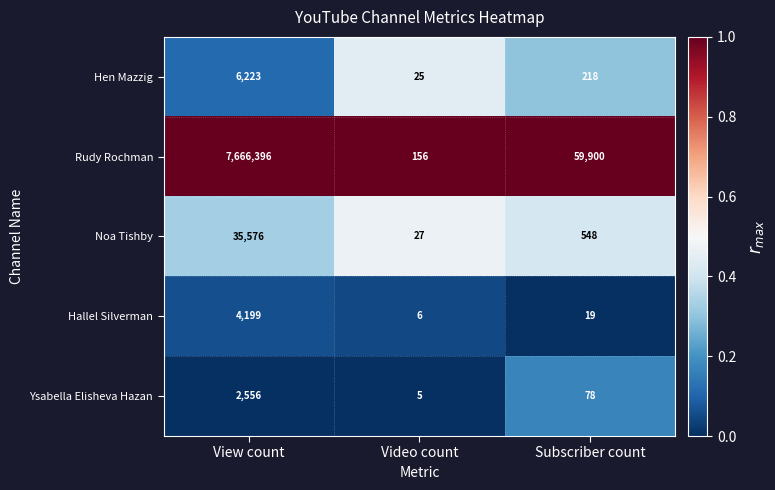

Between View count and Video count, which series saw the biggest shift?

Rudy Rochman